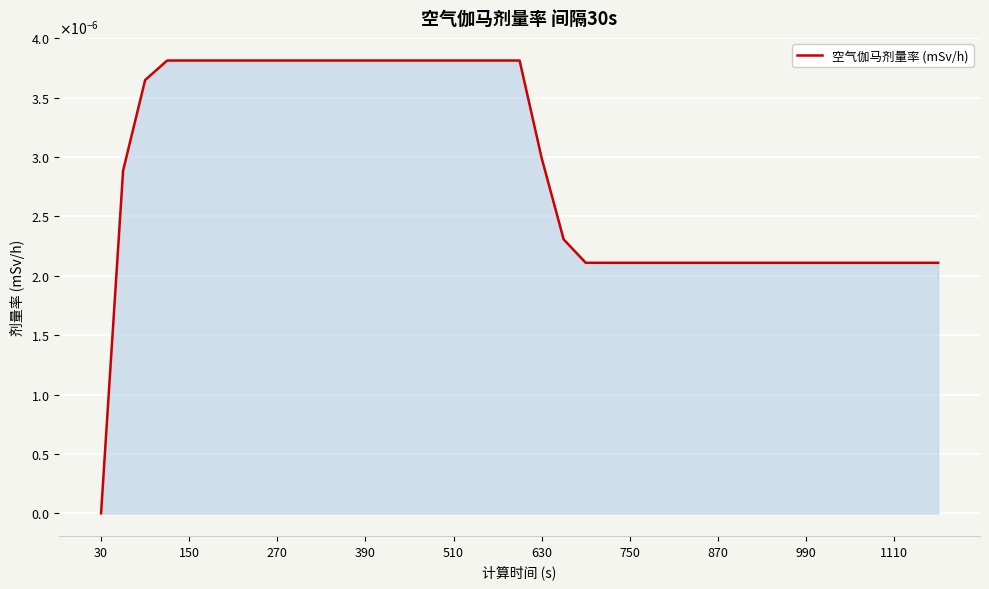

Which label corresponds to the smallest value in the chart?

30